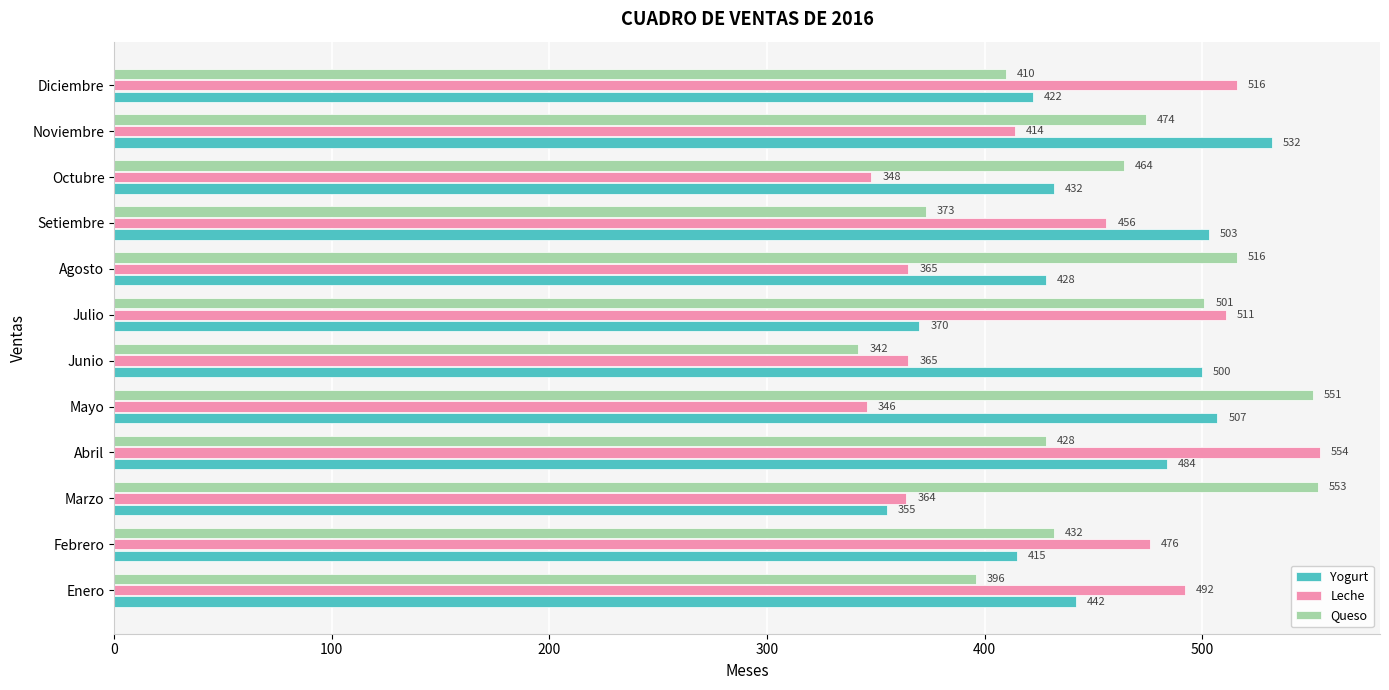

At how many categories does at least one series exceed 488?

10